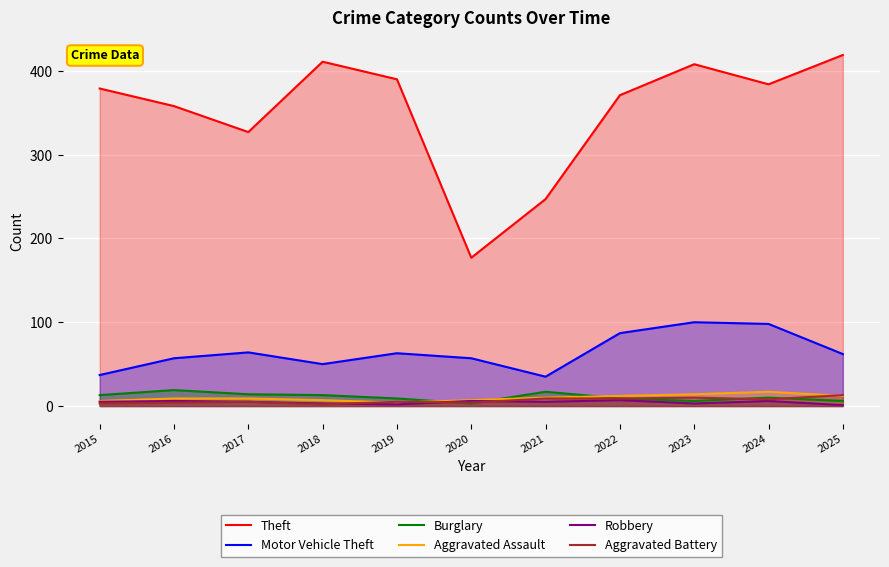

What is the value of the Theft point at the 1st from the left?

379